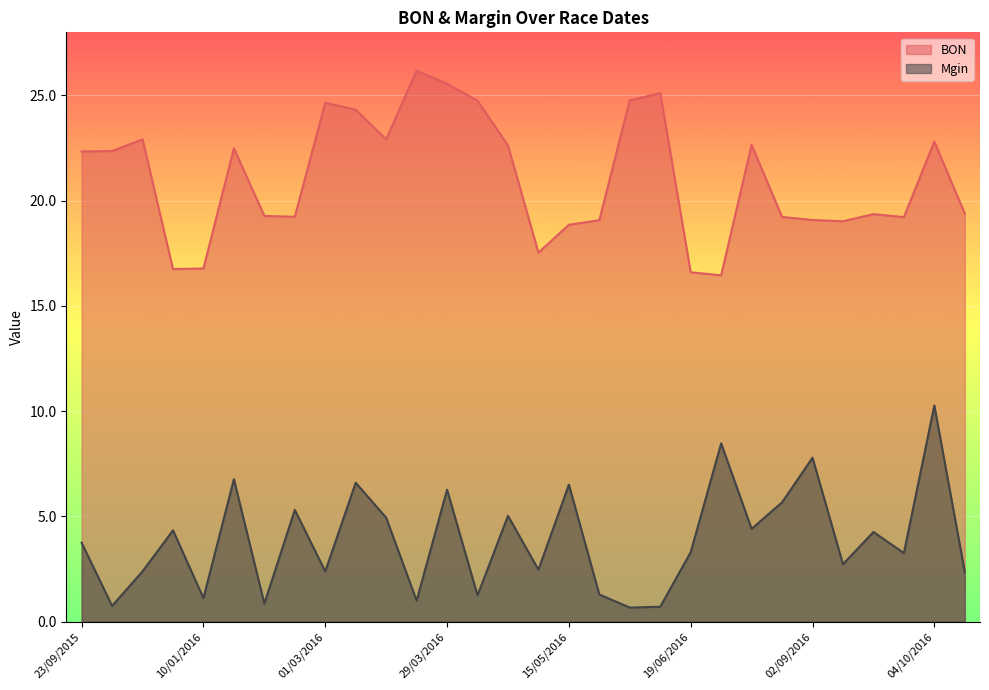

List the series in order of their peak value, lowest first.

Mgin, BON